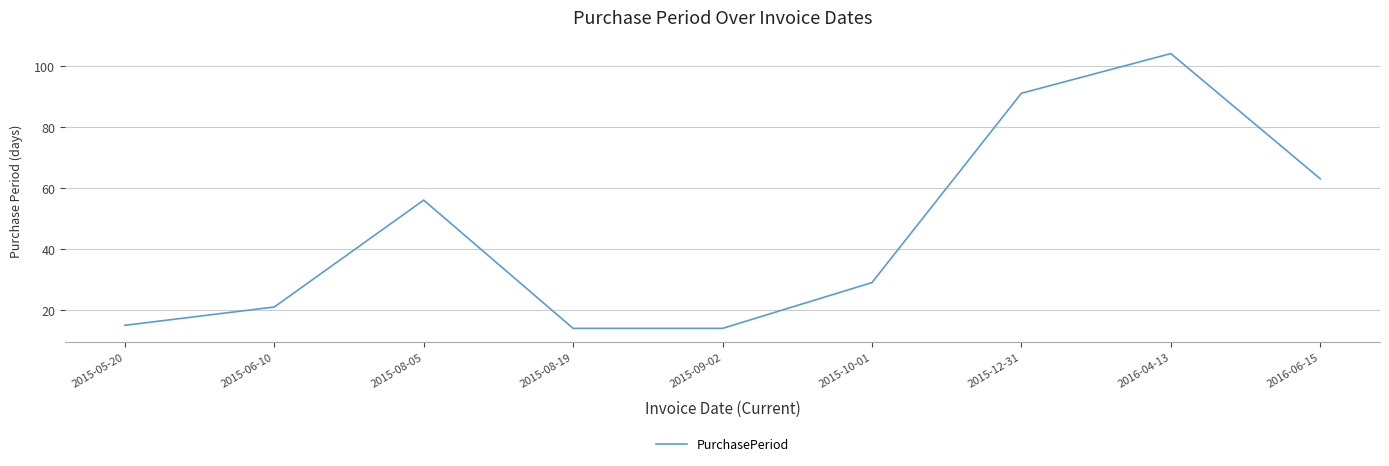

What is the ratio of the value at 2015-09-02 to the value at 2016-06-15?

0.2